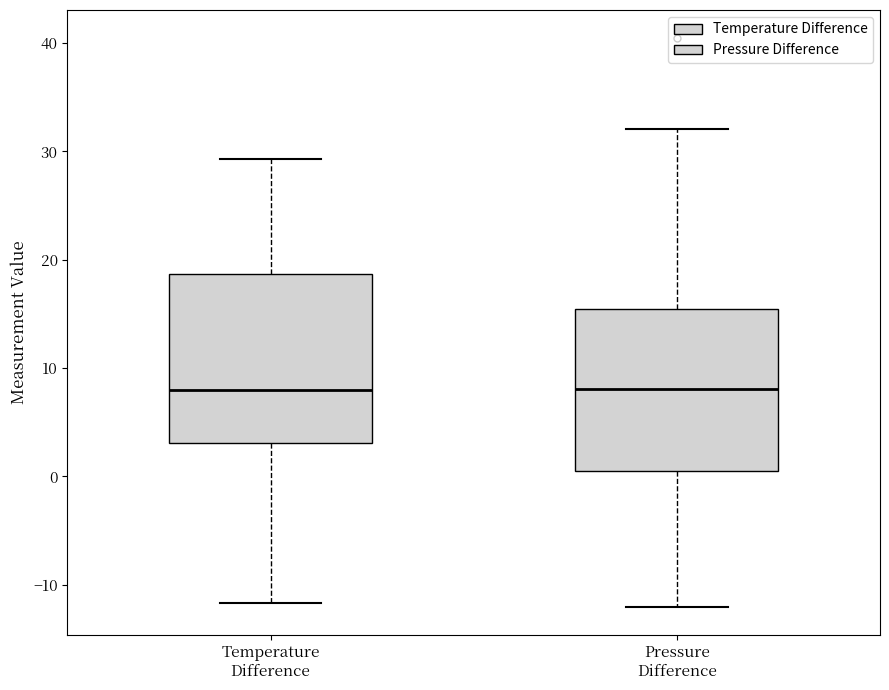

Reading left to right, transcribe this box plot: for each box, give where its median line is, the range the box spans, and where its two whiskers end, as read against the y-axis. The values are not printed on the chart, so give them approximately, as read against the axis.

Temperature Difference: median 8, box 3 to 19, whiskers -12 to 29
Pressure Difference: median 8, box 0 to 15, whiskers -12 to 32